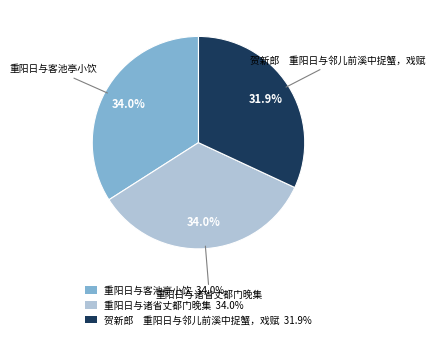

Approximately how many times larger is the value at 重阳日与客池亭小饮 34.0% compared to 重阳日与诸省丈都门晚集 34.0%?

1.0